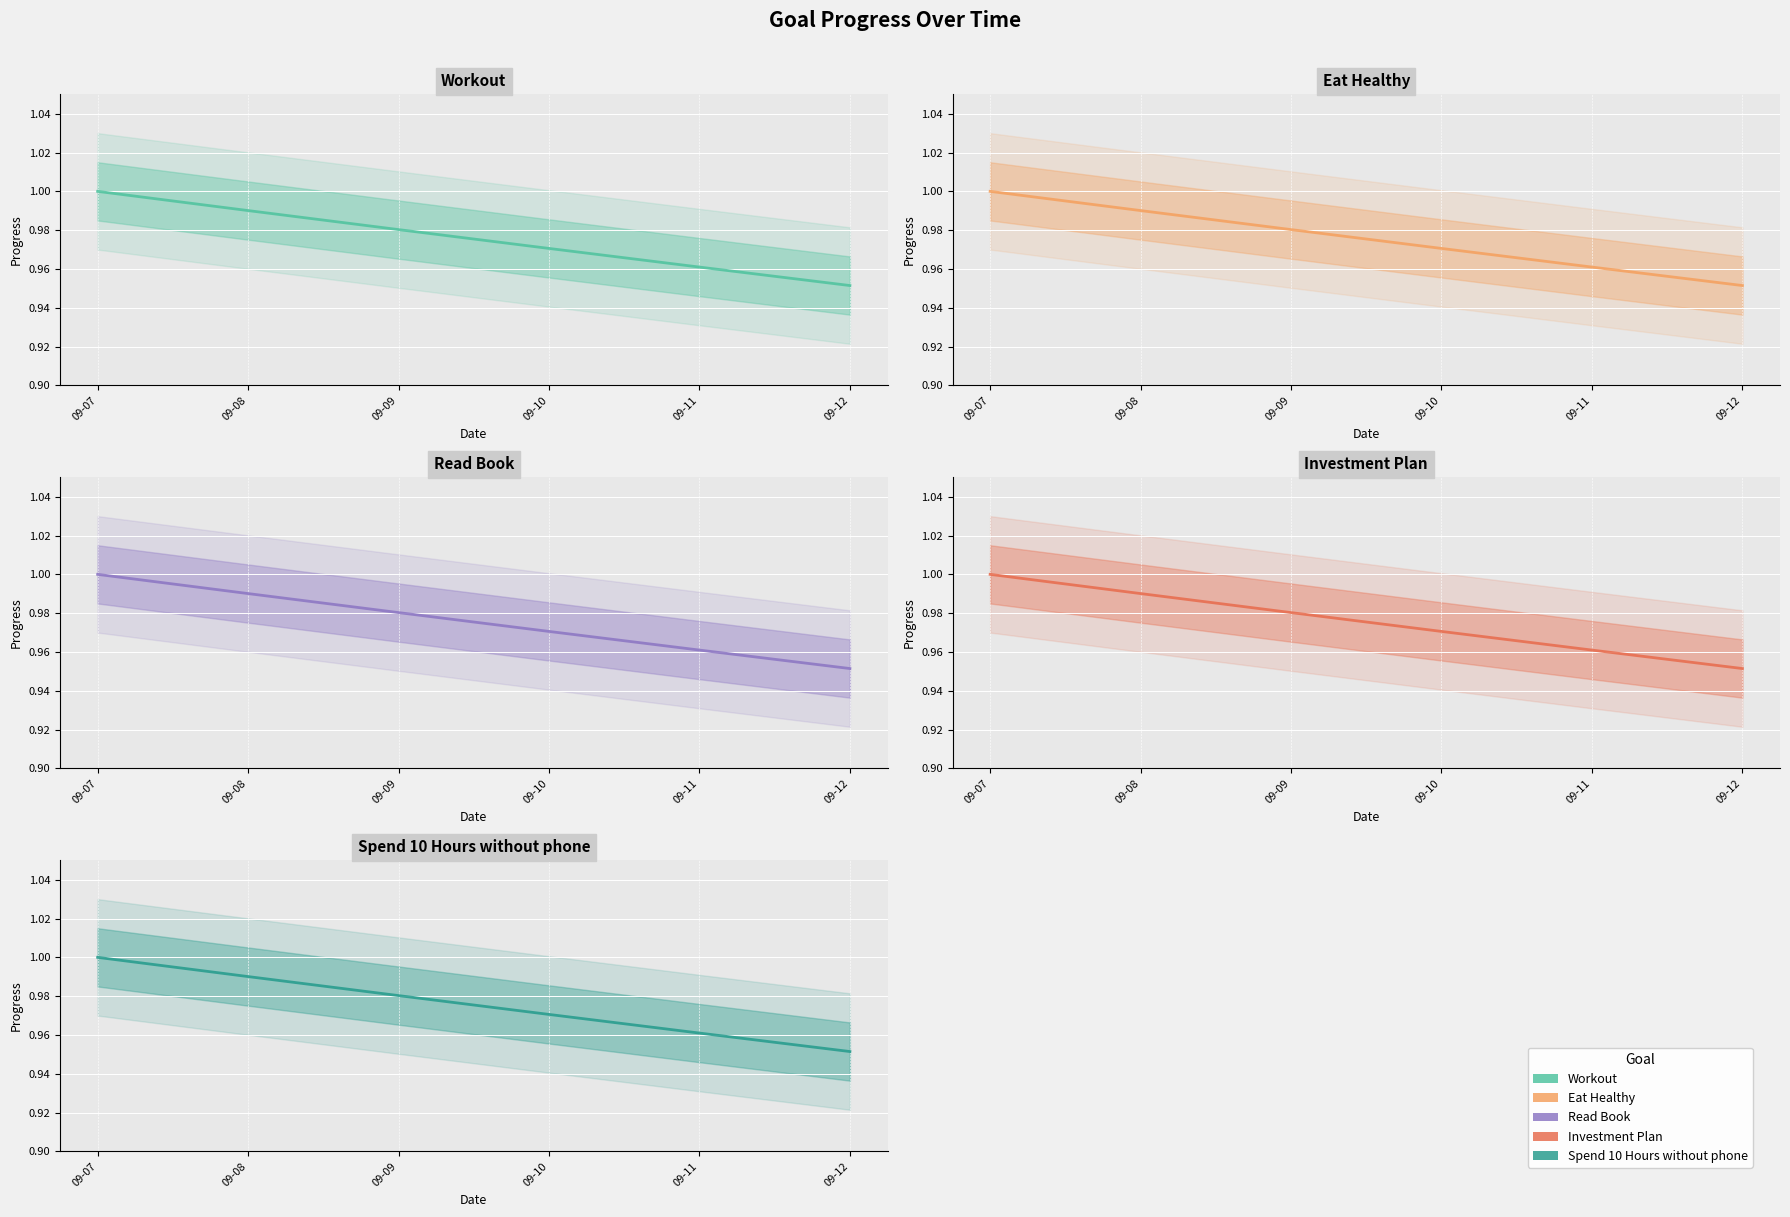

Is it true that Spend 10 Hours without phone equals 1.6 at 09-07?

False